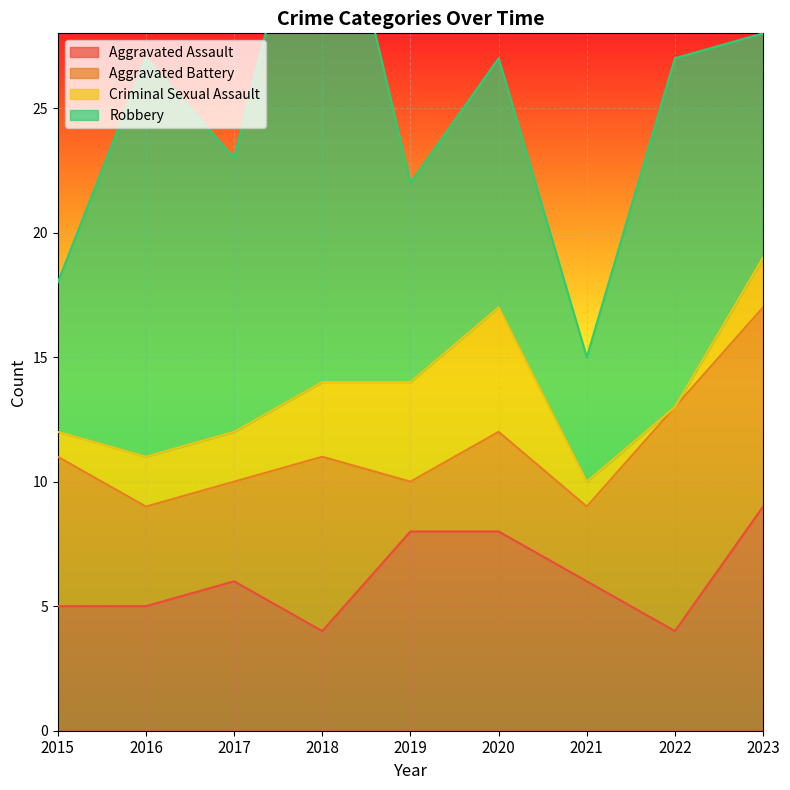

True or false: Criminal Sexual Assault and Robbery cross at least once.

False